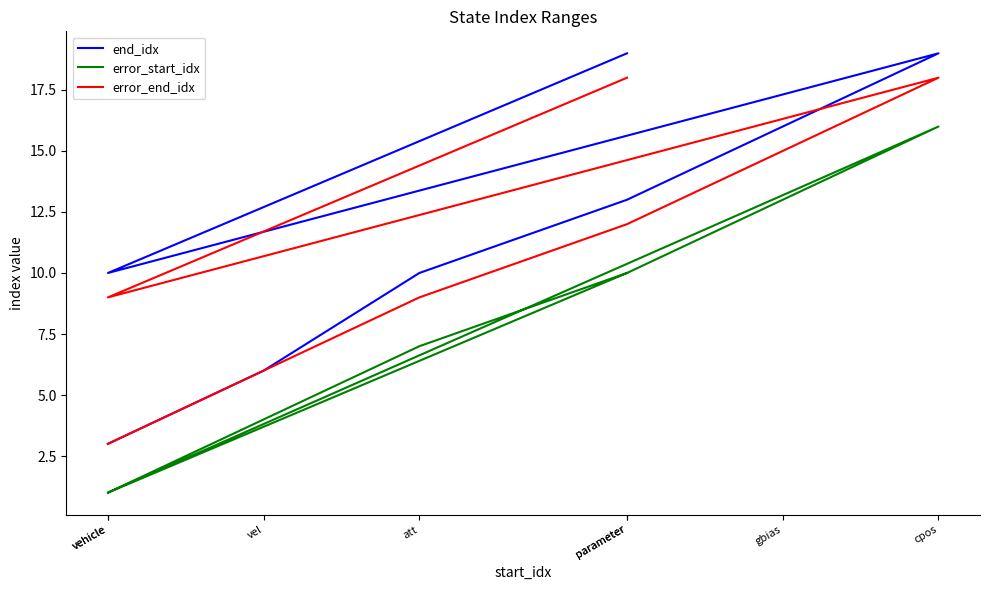

How many categories are shown in the chart?

8